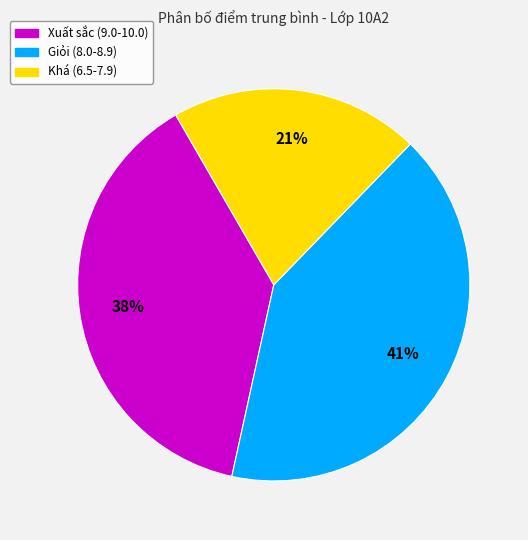

Is there any slice that represents more than half of the pie?

No